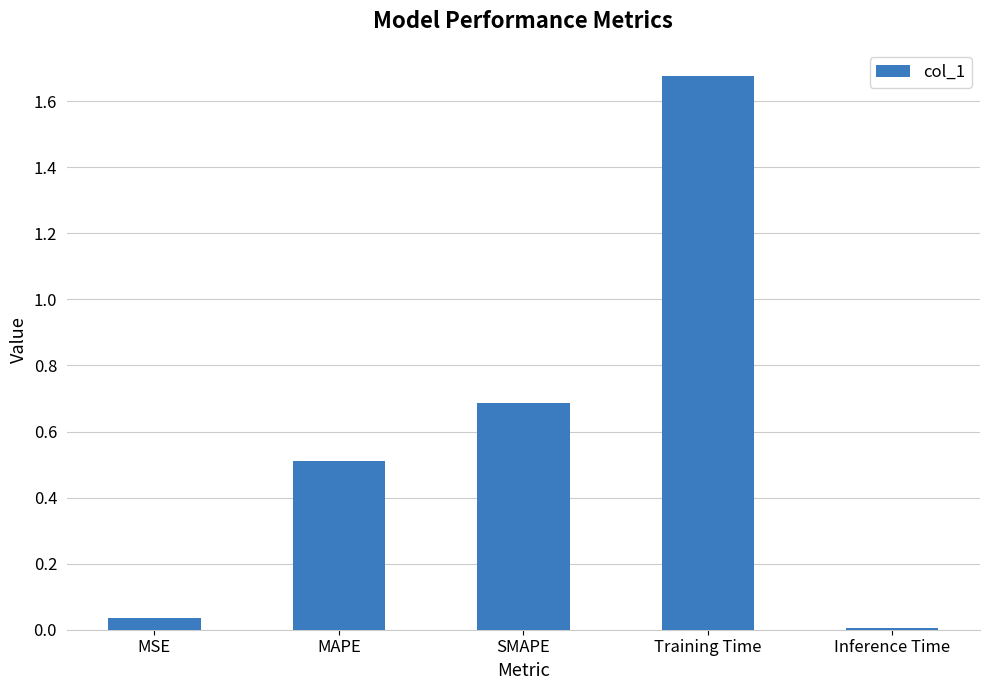

What is the label of the 4th bar from the left?

Training Time